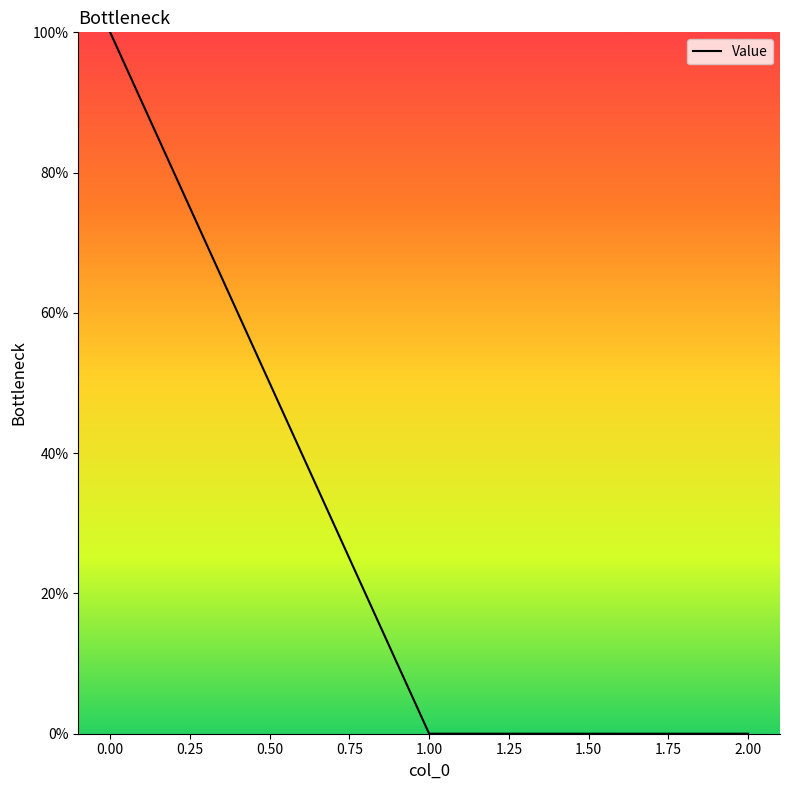

Does the chart have visible grid lines?

No